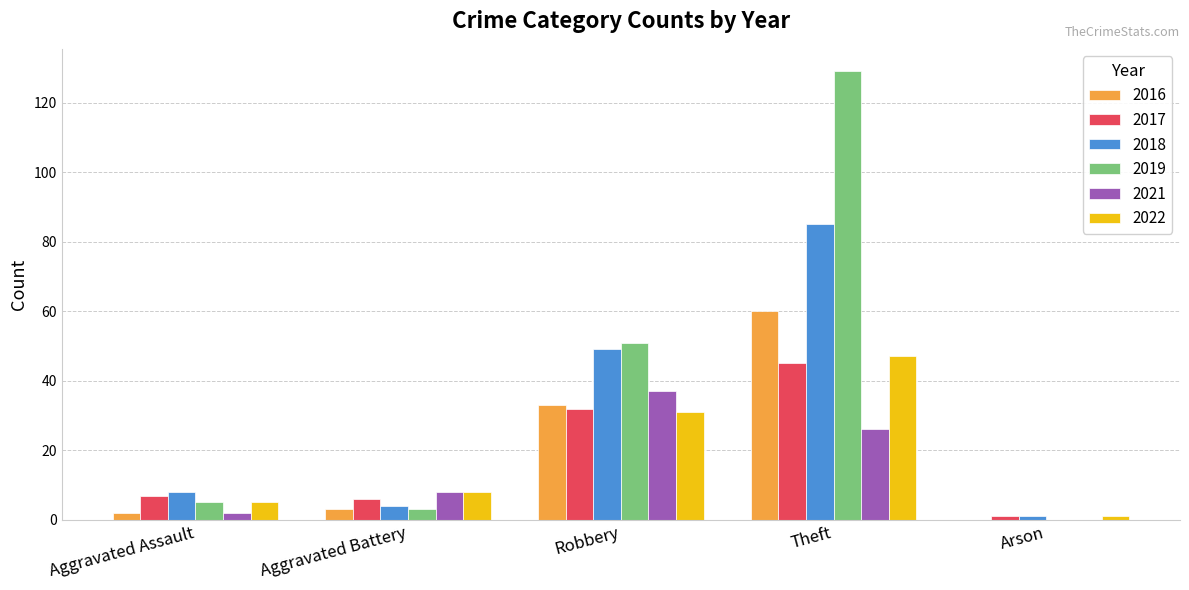

Reading left to right, list all the values displayed in this chart.

2016: Aggravated Assault=2	Aggravated Battery=3	Robbery=33	Theft=60	Arson=0
2017: Aggravated Assault=7	Aggravated Battery=6	Robbery=32	Theft=45	Arson=1
2018: Aggravated Assault=8	Aggravated Battery=4	Robbery=49	Theft=85	Arson=1
2019: Aggravated Assault=5	Aggravated Battery=3	Robbery=51	Theft=129	Arson=0
2021: Aggravated Assault=2	Aggravated Battery=8	Robbery=37	Theft=26	Arson=0
2022: Aggravated Assault=5	Aggravated Battery=8	Robbery=31	Theft=47	Arson=1